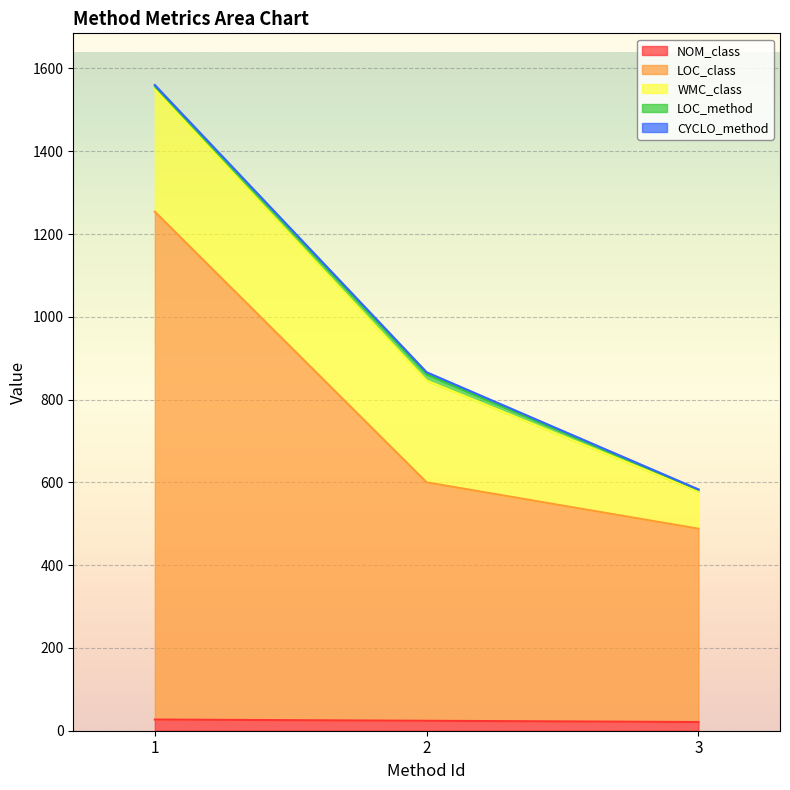

What is the difference between the highest and lowest values at 1?

1225